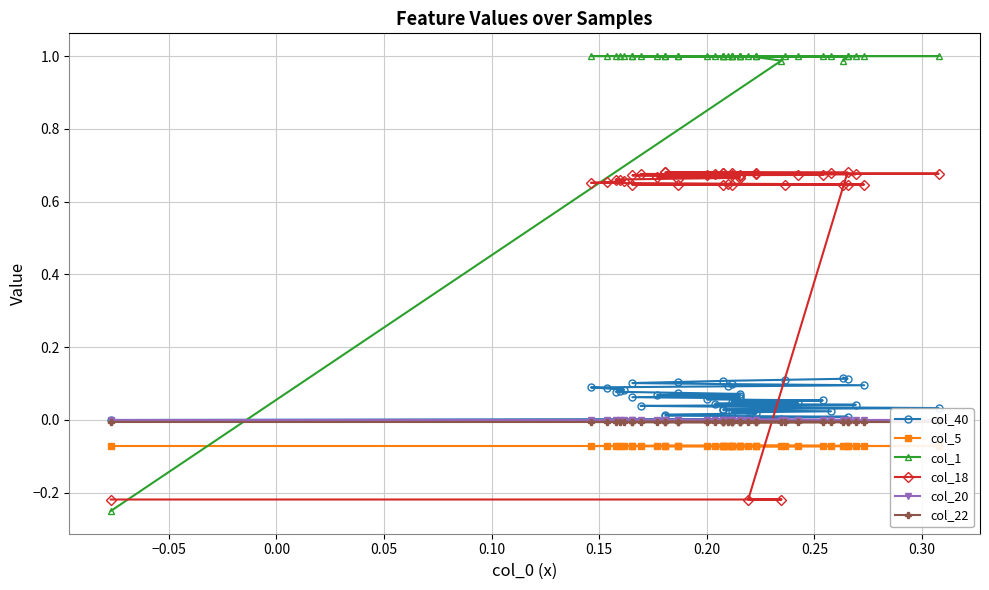

Which series has the largest total across all categories?

col_1